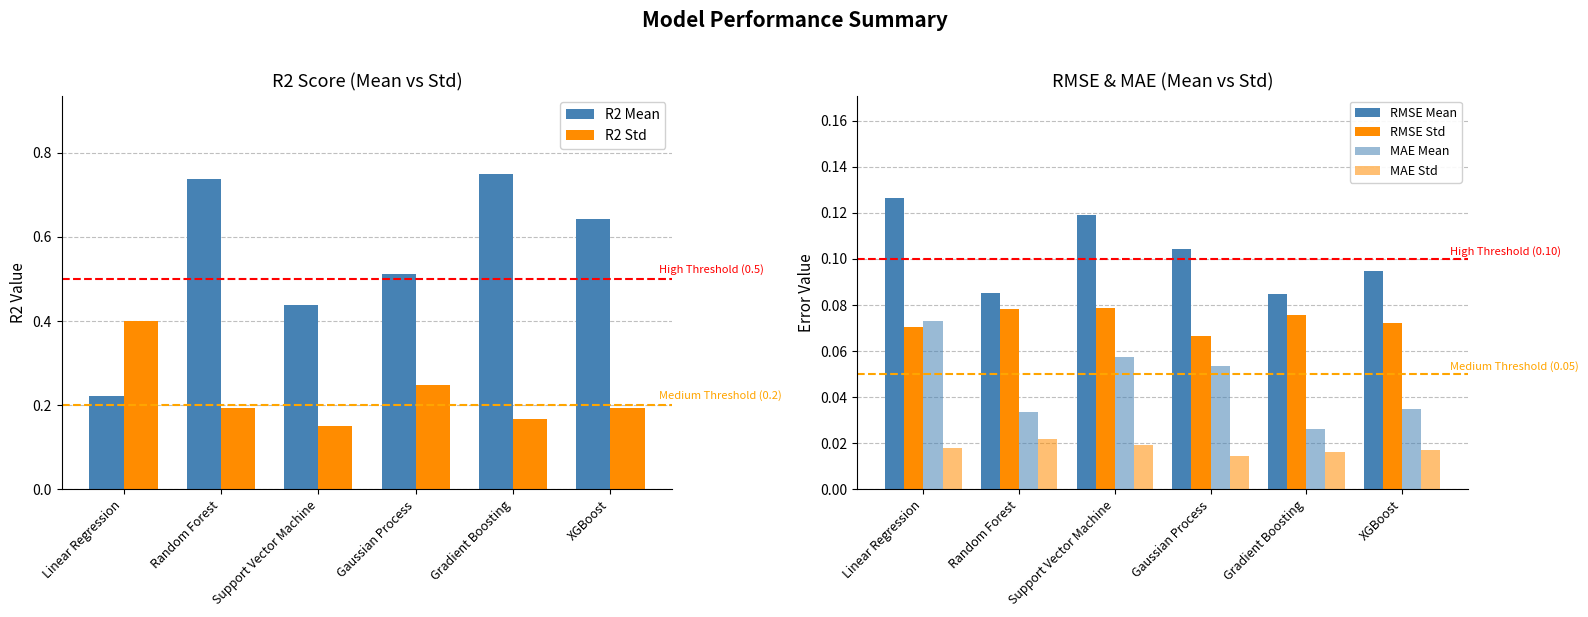

What is the difference between the highest and lowest values at Support Vector Machine?

0.4